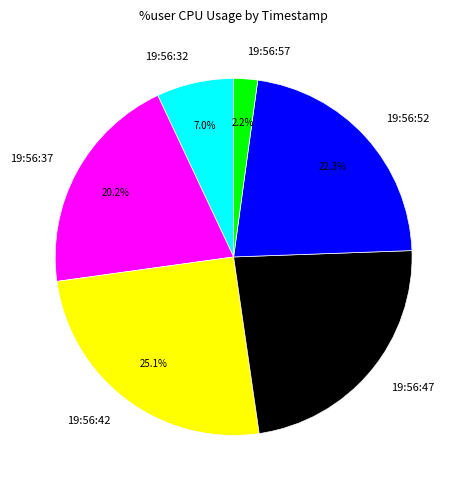

Which category has the biggest portion of the pie?

19:56:42